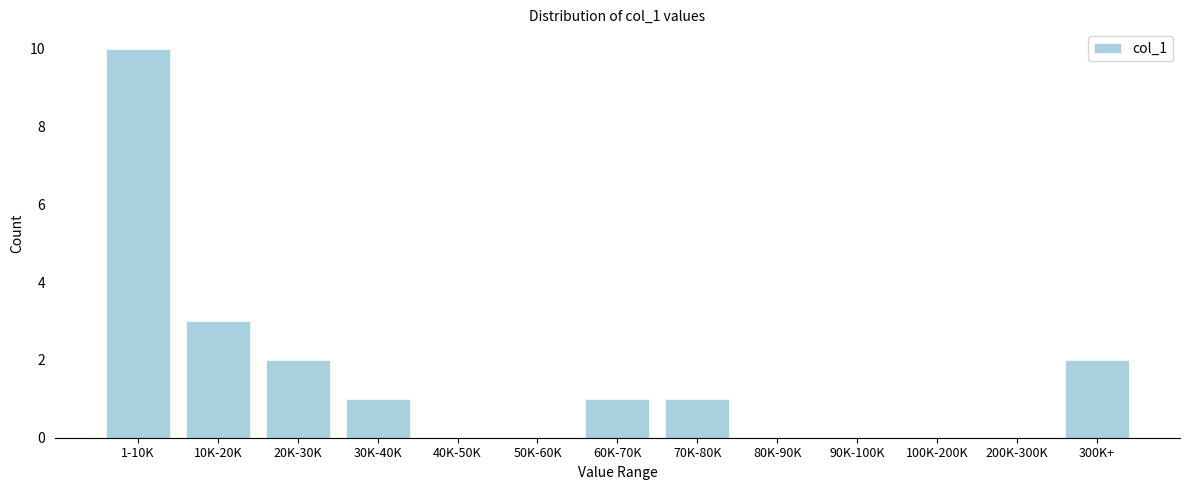

Reading left to right, what are all the values shown in this chart?

1-10K=10	10K-20K=3	20K-30K=2	30K-40K=1	40K-50K=0	50K-60K=0	60K-70K=1	70K-80K=1	80K-90K=0	90K-100K=0	100K-200K=0	200K-300K=0	300K+=2